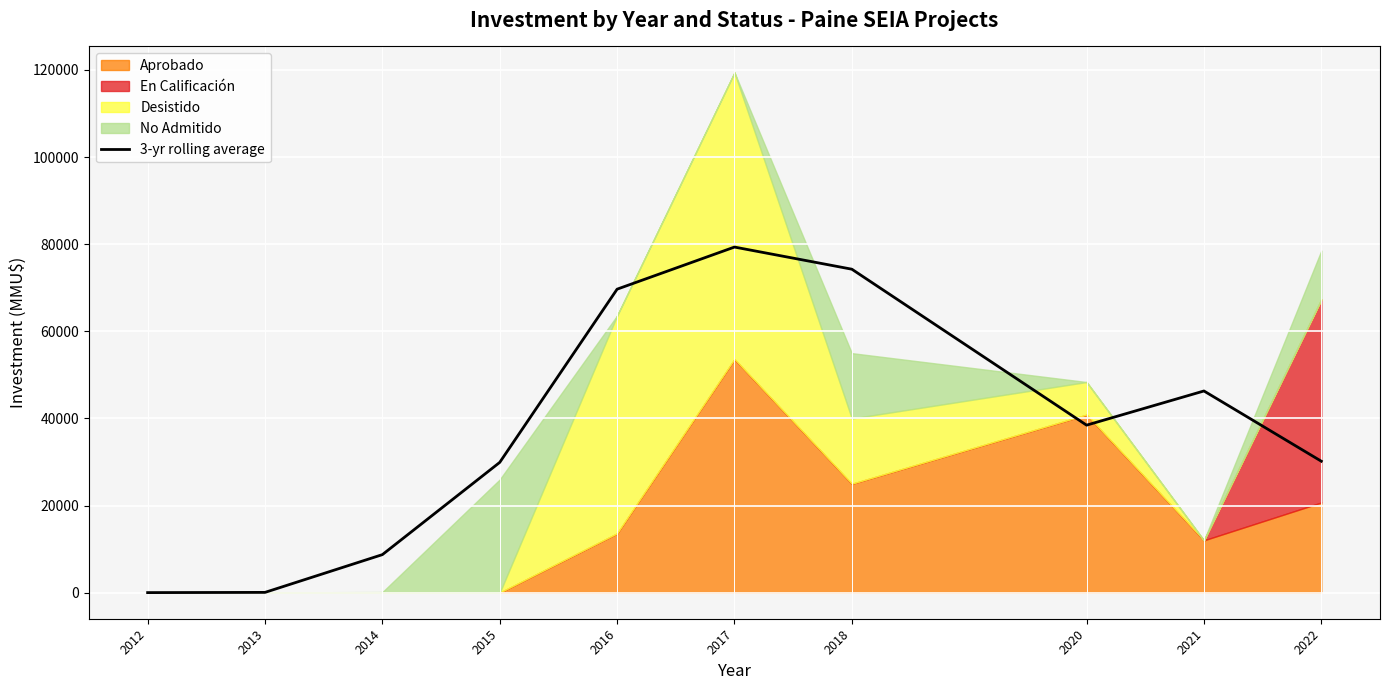

What is the difference between the values at 2021 and 2020?

7844.7